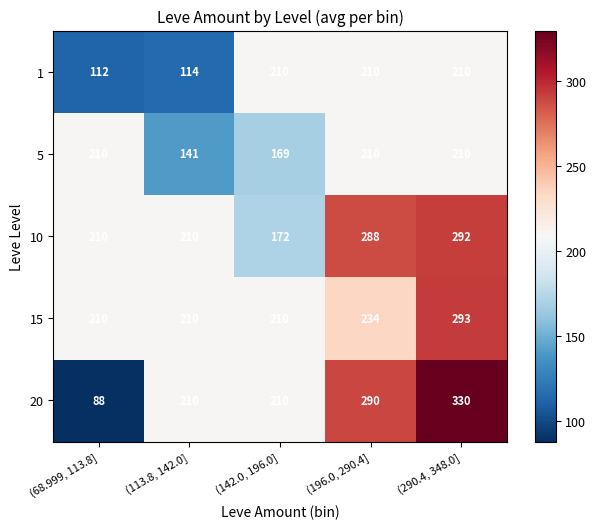

The 5 series shows 169 at (142.0, 196.0]. True or false?

True